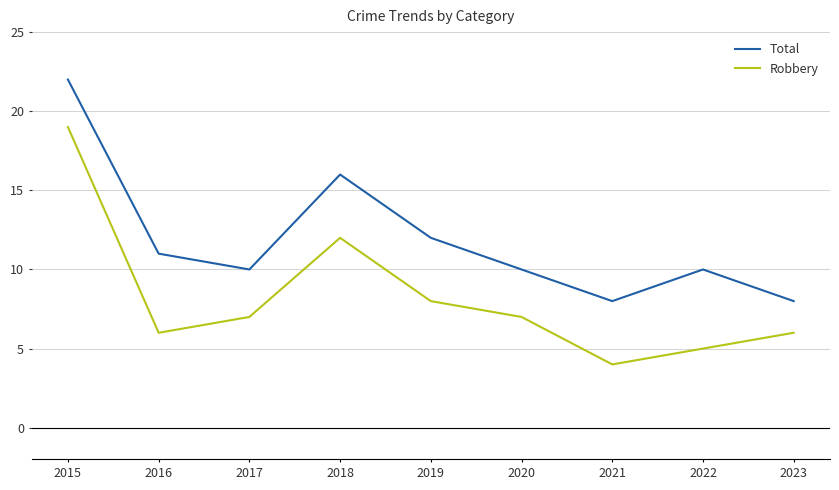

True or false: Total and Robbery cross at least once.

False